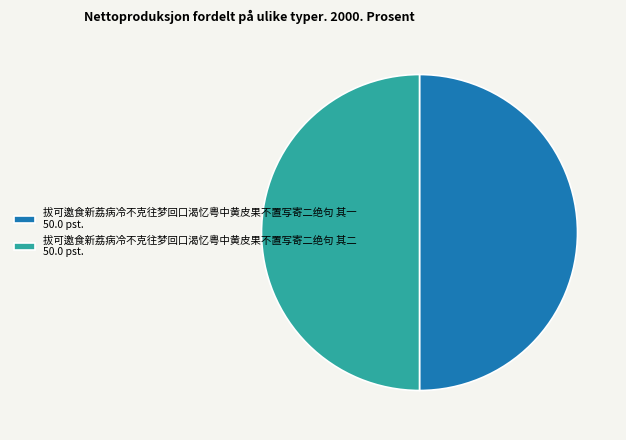

Approximately how many times larger is the value at 拔可邀食新荔病冷不克往梦回口渴忆粤中黄皮果不置写寄二绝句 其二 50.0 pst. compared to 拔可邀食新荔病冷不克往梦回口渴忆粤中黄皮果不置写寄二绝句 其一 50.0 pst.?

1.0